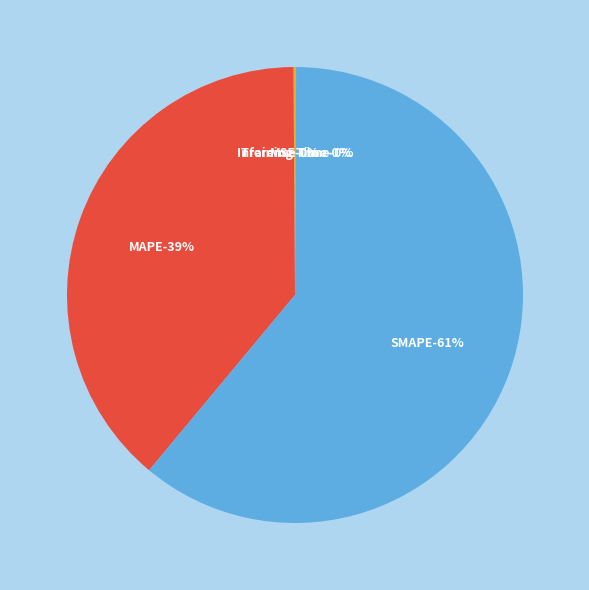

Count the number of slices in the pie.

5